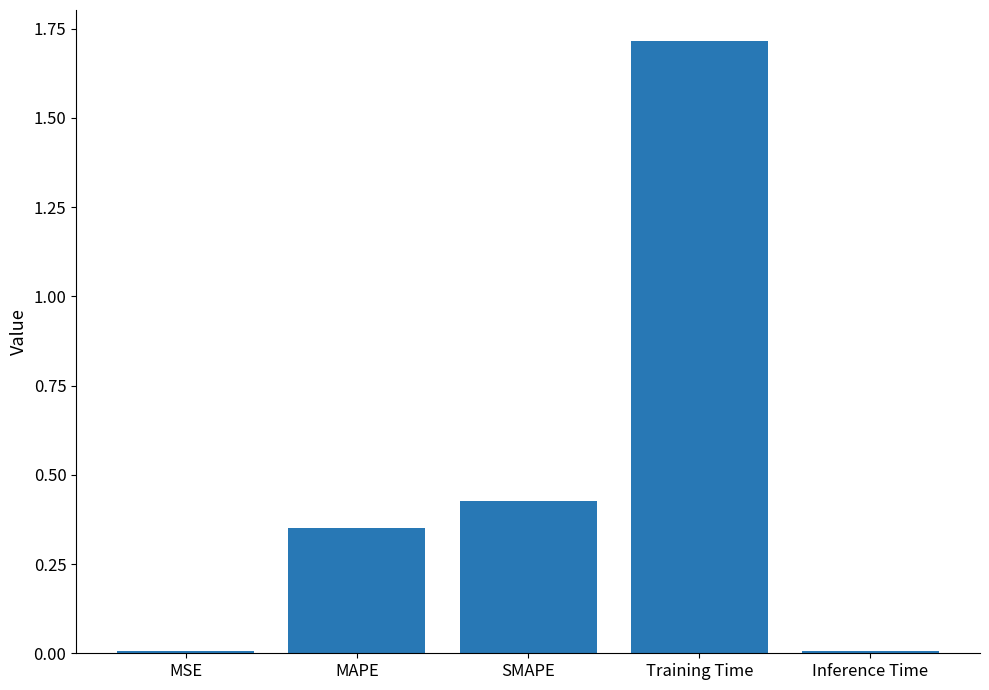

What is the sum of all values?

2.5